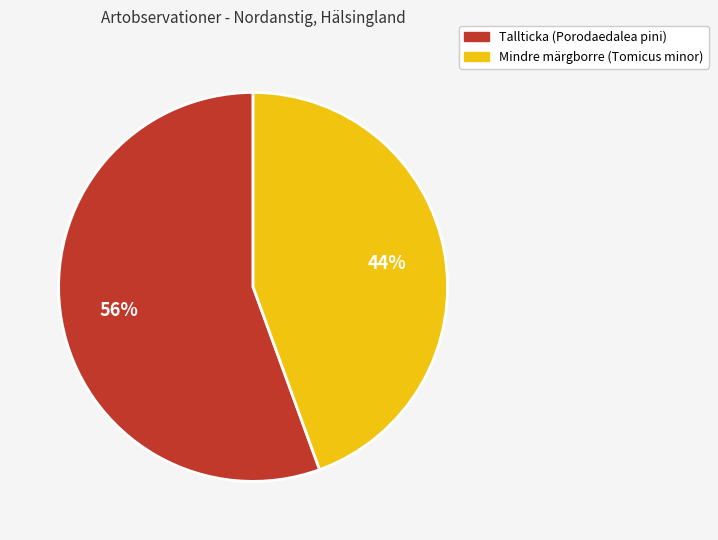

To the nearest percent, what is the average slice percentage?

50%